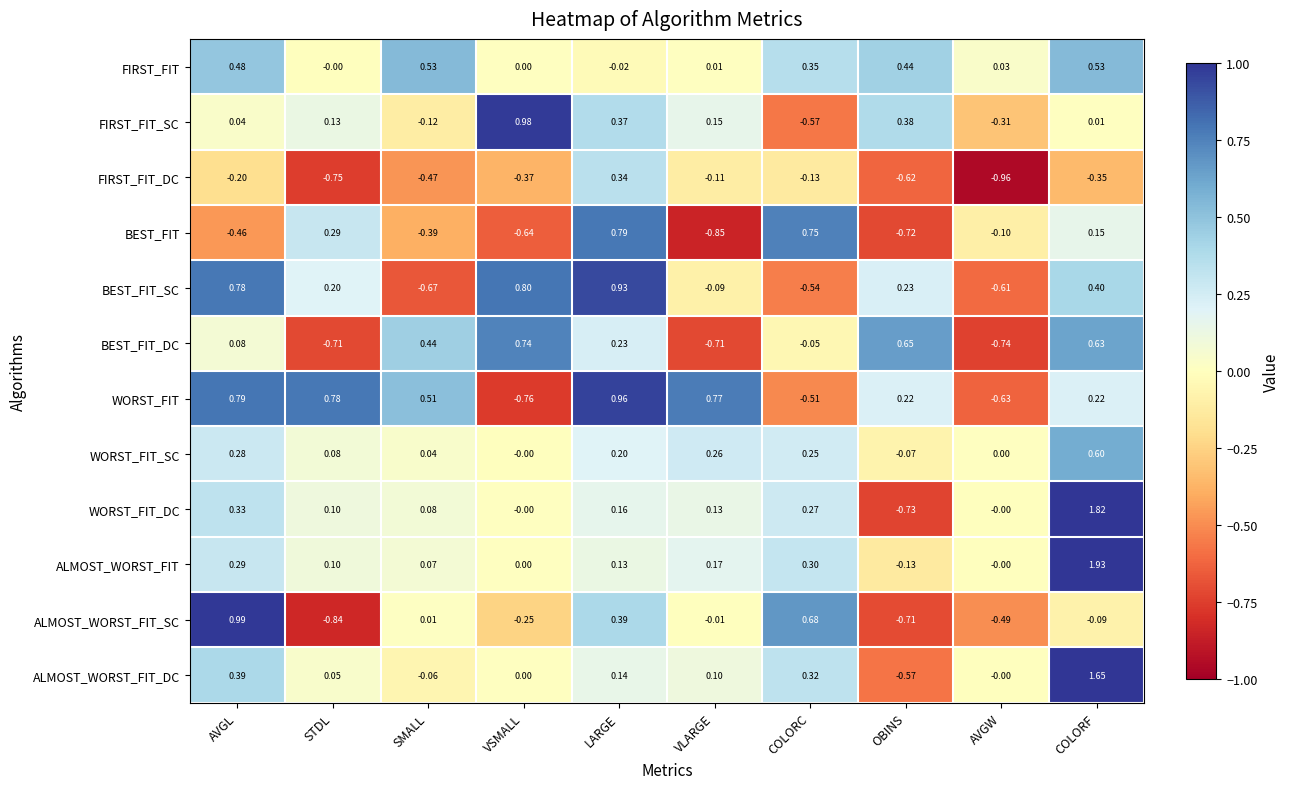

Between SMALL and VSMALL, which series saw the biggest shift?

BEST_FIT_SC